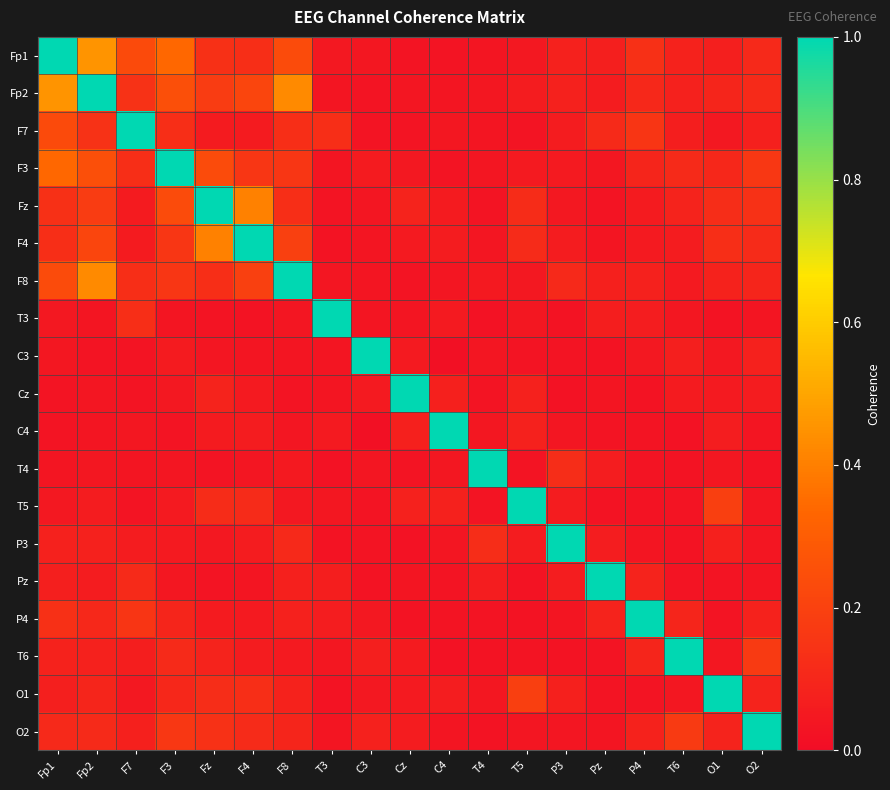

Reading right to left, transcribe all the data shown in this chart.

Fp1: O2=0.1	O1=0.1	T6=0.1	P4=0.1	Pz=0.1	P3=0.1	T5=0.0	T4=0.0	C4=0.0	Cz=0.0	C3=0.0	T3=0.0	F8=0.2	F4=0.1	Fz=0.1	F3=0.3	F7=0.2	Fp2=0.5	Fp1=1.0
Fp2: O2=0.1	O1=0.1	T6=0.1	P4=0.1	Pz=0.1	P3=0.1	T5=0.1	T4=0.0	C4=0.0	Cz=0.0	C3=0.0	T3=0.0	F8=0.4	F4=0.2	Fz=0.2	F3=0.3	F7=0.1	Fp2=1.0	Fp1=0.5
F7: O2=0.1	O1=0.0	T6=0.1	P4=0.2	Pz=0.1	P3=0.1	T5=0.0	T4=0.0	C4=0.0	Cz=0.0	C3=0.0	T3=0.1	F8=0.1	F4=0.1	Fz=0.1	F3=0.1	F7=1.0	Fp2=0.1	Fp1=0.2
F3: O2=0.2	O1=0.1	T6=0.1	P4=0.1	Pz=0.0	P3=0.1	T5=0.1	T4=0.0	C4=0.0	Cz=0.0	C3=0.1	T3=0.0	F8=0.2	F4=0.2	Fz=0.2	F3=1.0	F7=0.1	Fp2=0.3	Fp1=0.3
Fz: O2=0.1	O1=0.1	T6=0.1	P4=0.1	Pz=0.0	P3=0.0	T5=0.1	T4=0.0	C4=0.1	Cz=0.1	C3=0.0	T3=0.0	F8=0.1	F4=0.4	Fz=1.0	F3=0.2	F7=0.1	Fp2=0.2	Fp1=0.1
F4: O2=0.1	O1=0.1	T6=0.1	P4=0.1	Pz=0.0	P3=0.1	T5=0.1	T4=0.0	C4=0.1	Cz=0.1	C3=0.0	T3=0.0	F8=0.2	F4=1.0	Fz=0.4	F3=0.2	F7=0.1	Fp2=0.2	Fp1=0.1
F8: O2=0.1	O1=0.1	T6=0.1	P4=0.1	Pz=0.1	P3=0.1	T5=0.0	T4=0.0	C4=0.0	Cz=0.0	C3=0.0	T3=0.0	F8=1.0	F4=0.2	Fz=0.1	F3=0.2	F7=0.1	Fp2=0.4	Fp1=0.2
T3: O2=0.0	O1=0.0	T6=0.0	P4=0.1	Pz=0.1	P3=0.0	T5=0.0	T4=0.0	C4=0.1	Cz=0.0	C3=0.0	T3=1.0	F8=0.0	F4=0.0	Fz=0.0	F3=0.0	F7=0.1	Fp2=0.0	Fp1=0.0
C3: O2=0.1	O1=0.0	T6=0.1	P4=0.0	Pz=0.0	P3=0.0	T5=0.0	T4=0.0	C4=0.0	Cz=0.1	C3=1.0	T3=0.0	F8=0.0	F4=0.0	Fz=0.0	F3=0.1	F7=0.0	Fp2=0.0	Fp1=0.0
Cz: O2=0.1	O1=0.1	T6=0.1	P4=0.0	Pz=0.0	P3=0.0	T5=0.1	T4=0.0	C4=0.1	Cz=1.0	C3=0.1	T3=0.0	F8=0.0	F4=0.1	Fz=0.1	F3=0.0	F7=0.0	Fp2=0.0	Fp1=0.0
C4: O2=0.0	O1=0.1	T6=0.0	P4=0.0	Pz=0.0	P3=0.0	T5=0.1	T4=0.0	C4=1.0	Cz=0.1	C3=0.0	T3=0.1	F8=0.0	F4=0.1	Fz=0.1	F3=0.0	F7=0.0	Fp2=0.0	Fp1=0.0
T4: O2=0.0	O1=0.0	T6=0.0	P4=0.0	Pz=0.1	P3=0.1	T5=0.0	T4=1.0	C4=0.0	Cz=0.0	C3=0.0	T3=0.0	F8=0.0	F4=0.0	Fz=0.0	F3=0.0	F7=0.0	Fp2=0.0	Fp1=0.0
T5: O2=0.0	O1=0.2	T6=0.0	P4=0.0	Pz=0.0	P3=0.1	T5=1.0	T4=0.0	C4=0.1	Cz=0.1	C3=0.0	T3=0.0	F8=0.0	F4=0.1	Fz=0.1	F3=0.1	F7=0.0	Fp2=0.1	Fp1=0.0
P3: O2=0.0	O1=0.1	T6=0.0	P4=0.0	Pz=0.1	P3=1.0	T5=0.1	T4=0.1	C4=0.0	Cz=0.0	C3=0.0	T3=0.0	F8=0.1	F4=0.1	Fz=0.0	F3=0.1	F7=0.1	Fp2=0.1	Fp1=0.1
Pz: O2=0.0	O1=0.0	T6=0.0	P4=0.1	Pz=1.0	P3=0.1	T5=0.0	T4=0.1	C4=0.0	Cz=0.0	C3=0.0	T3=0.1	F8=0.1	F4=0.0	Fz=0.0	F3=0.0	F7=0.1	Fp2=0.1	Fp1=0.1
P4: O2=0.1	O1=0.0	T6=0.1	P4=1.0	Pz=0.1	P3=0.0	T5=0.0	T4=0.0	C4=0.0	Cz=0.0	C3=0.0	T3=0.1	F8=0.1	F4=0.1	Fz=0.1	F3=0.1	F7=0.2	Fp2=0.1	Fp1=0.1
T6: O2=0.2	O1=0.0	T6=1.0	P4=0.1	Pz=0.0	P3=0.0	T5=0.0	T4=0.0	C4=0.0	Cz=0.1	C3=0.1	T3=0.0	F8=0.1	F4=0.1	Fz=0.1	F3=0.1	F7=0.1	Fp2=0.1	Fp1=0.1
O1: O2=0.1	O1=1.0	T6=0.0	P4=0.0	Pz=0.0	P3=0.1	T5=0.2	T4=0.0	C4=0.1	Cz=0.1	C3=0.0	T3=0.0	F8=0.1	F4=0.1	Fz=0.1	F3=0.1	F7=0.0	Fp2=0.1	Fp1=0.1
O2: O2=1.0	O1=0.1	T6=0.2	P4=0.1	Pz=0.0	P3=0.0	T5=0.0	T4=0.0	C4=0.0	Cz=0.1	C3=0.1	T3=0.0	F8=0.1	F4=0.1	Fz=0.1	F3=0.2	F7=0.1	Fp2=0.1	Fp1=0.1